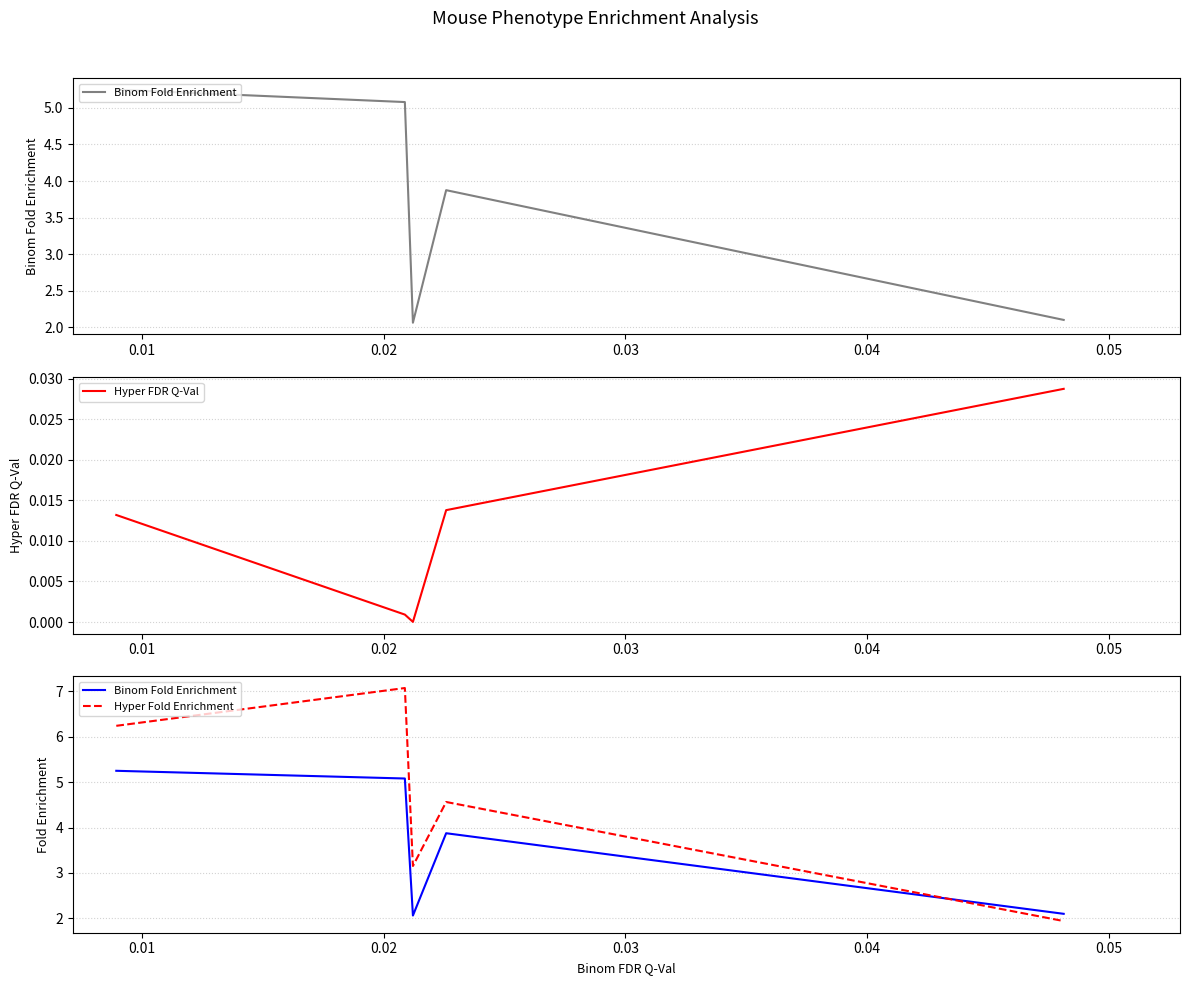

How many interior local peaks does the Hyper Fold Enrichment series have?

2